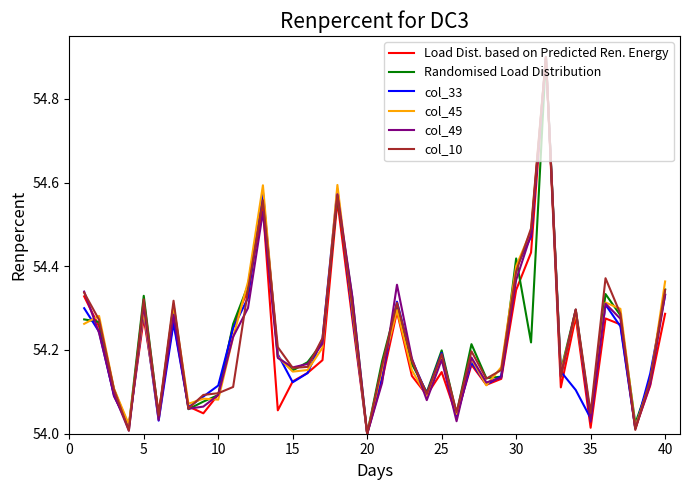

What is the highest value of the Randomised Load Distribution series?

54.9